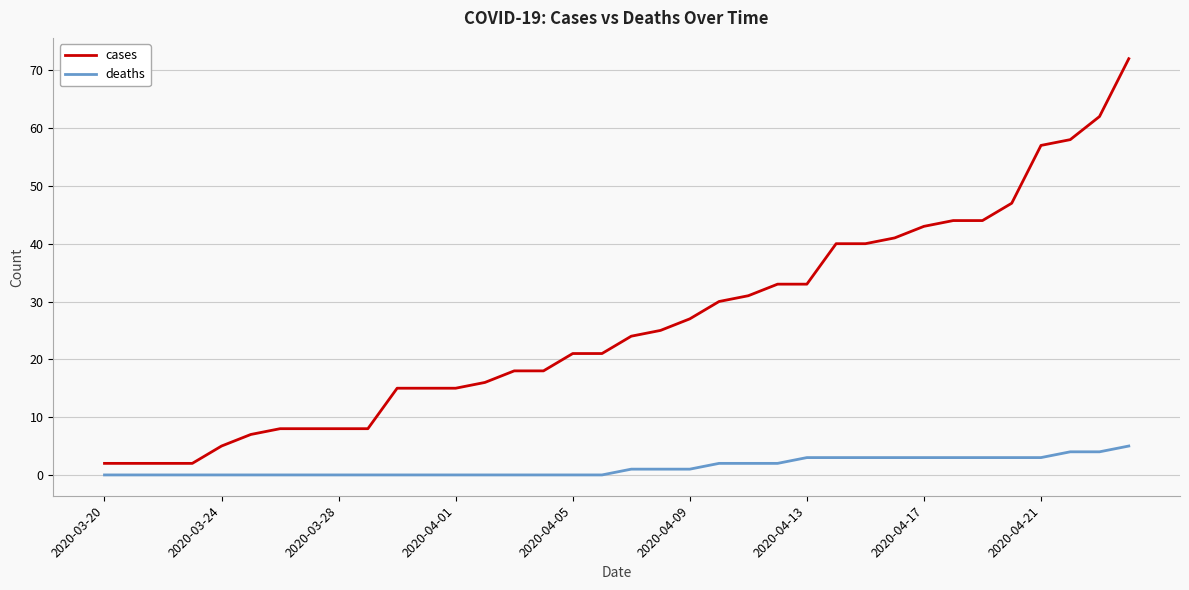

List the series in order of their overall mean, lowest first.

deaths, cases